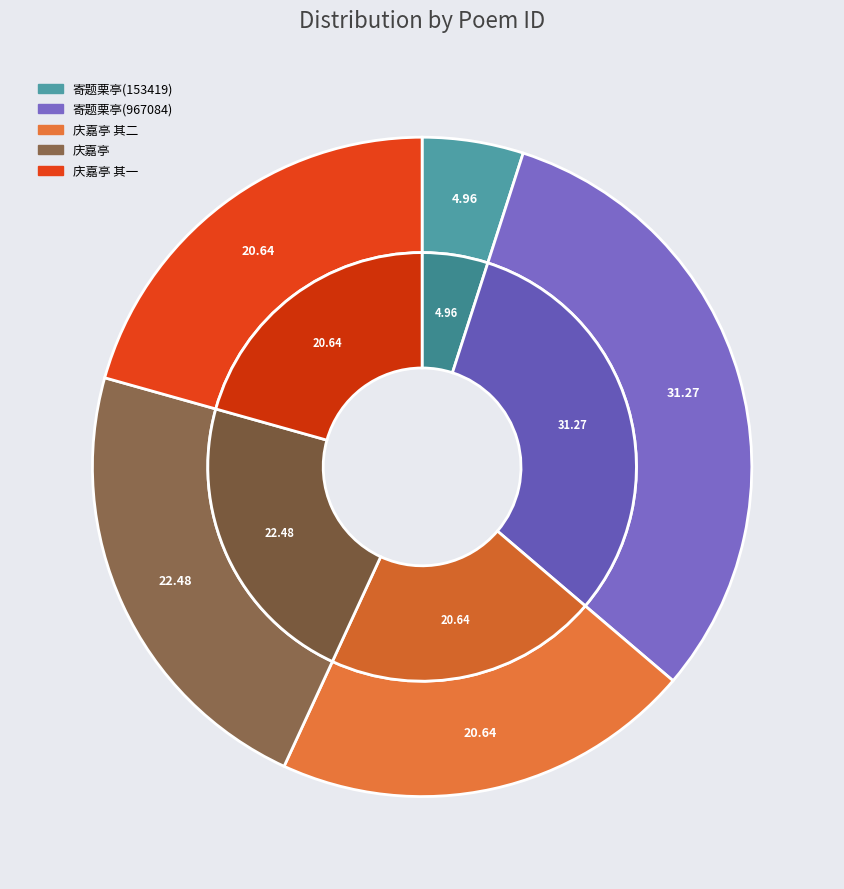

Does any single category account for the majority?

No